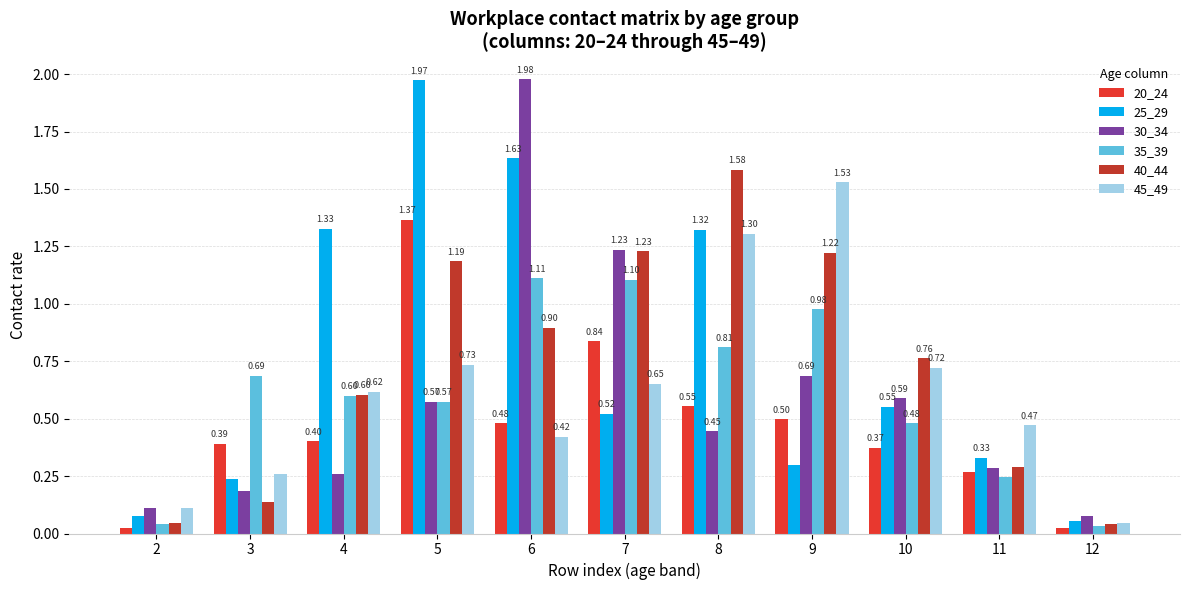

Rank the series by their maximum value, from highest to lowest.

30_34, 25_29, 40_44, 45_49, 20_24, 35_39